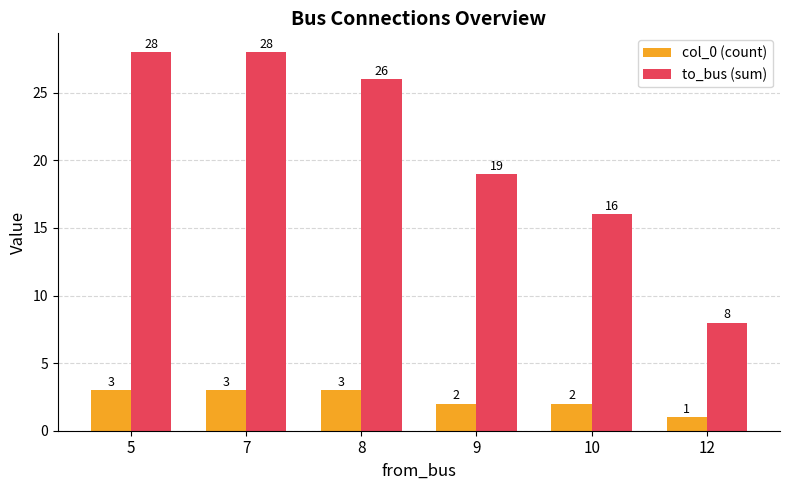

What is the total value across all series at 10?

18